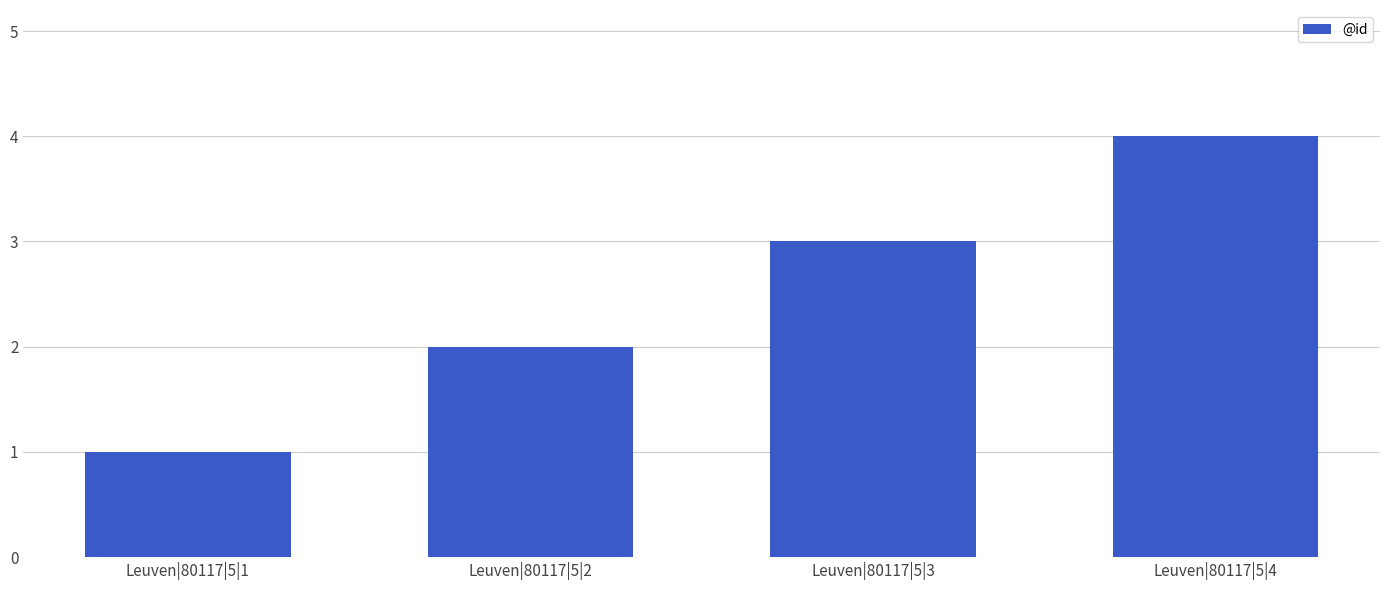

How many series are shown in this chart?

1